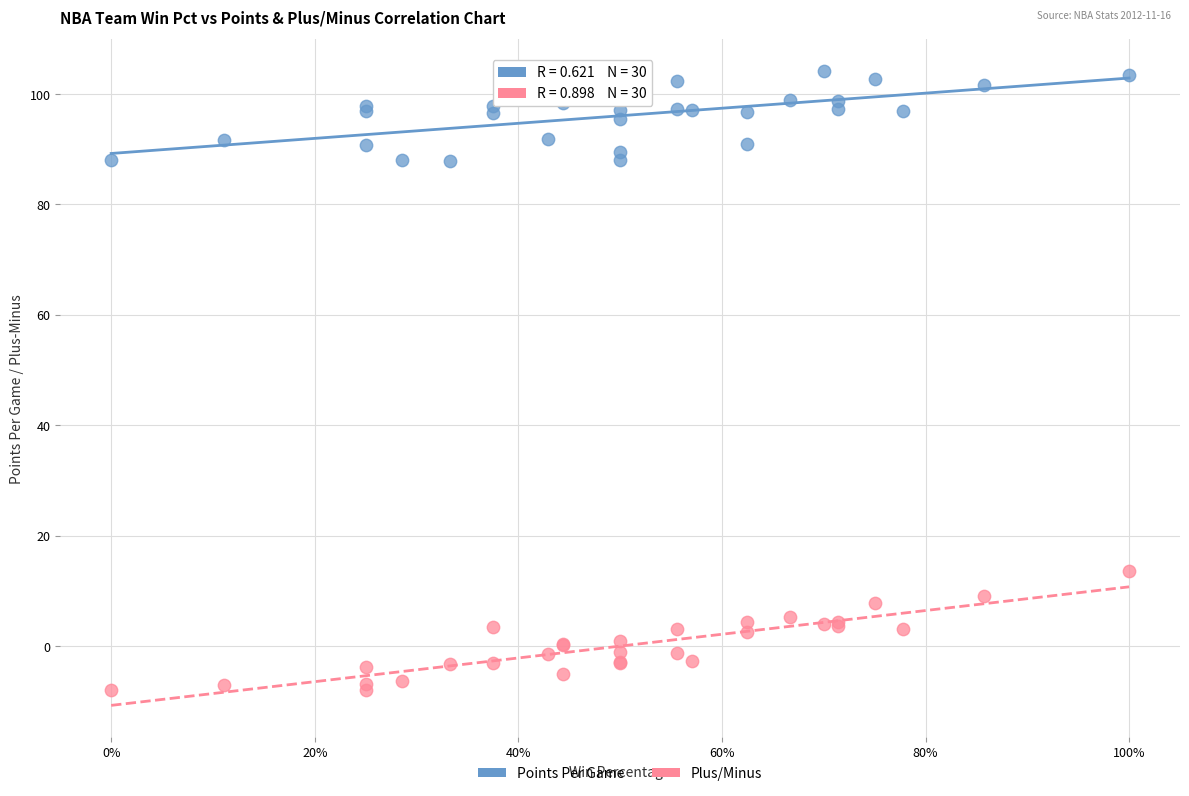

Across all series, what Y value is closest to 48?

13.7